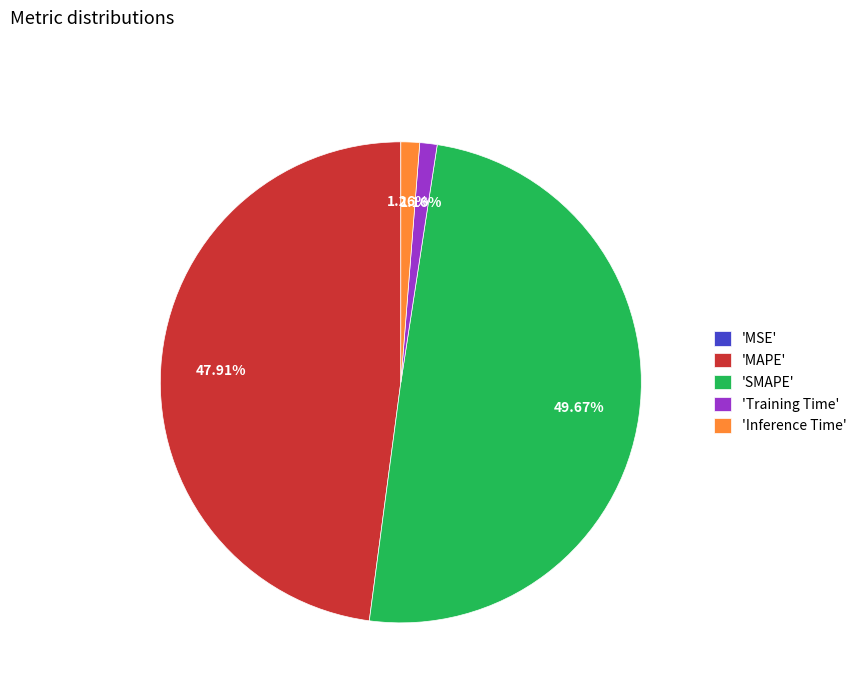

Which category has the biggest portion of the pie?

'SMAPE'